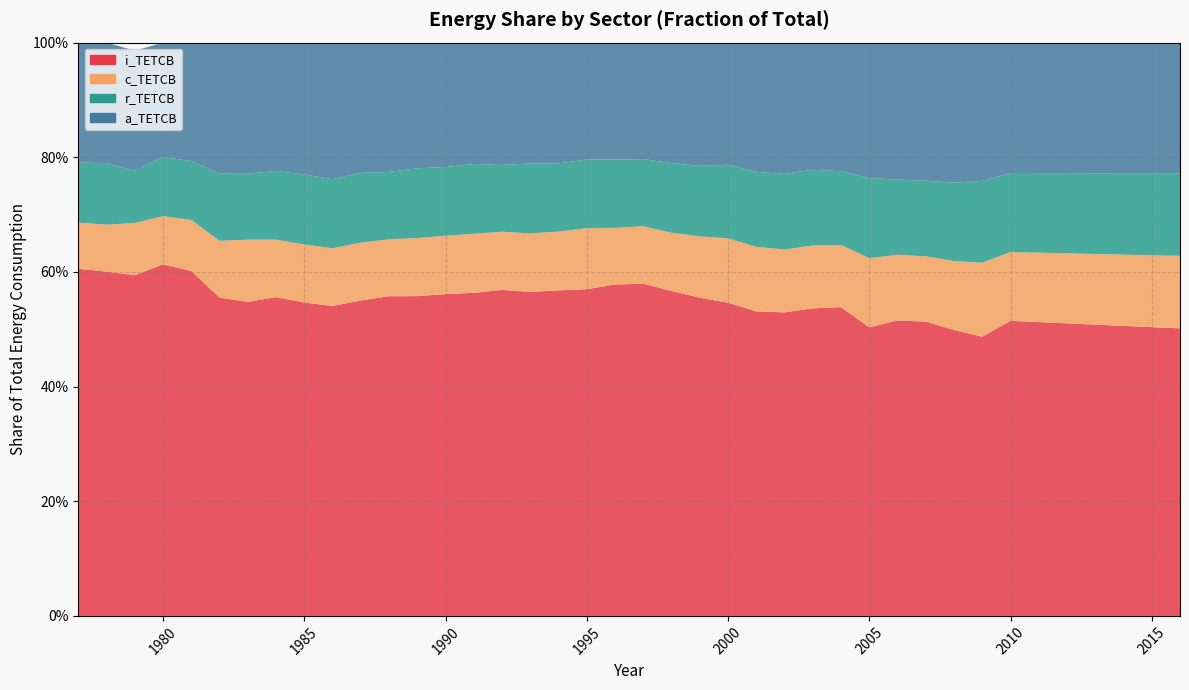

Reading right to left, extract all data points from this chart.

i_TETCB: 2016=0.5	2015=0.5	2014=0.5	2013=0.5	2012=0.5	2011=0.5	2010=0.5	2009=0.5	2008=0.5	2007=0.5	2006=0.5	2005=0.5	2004=0.5	2003=0.5	2002=0.5	2001=0.5	2000=0.5	1999=0.6	1998=0.6	1997=0.6	1996=0.6	1995=0.6	1994=0.6	1993=0.6	1992=0.6	1991=0.6	1990=0.6	1989=0.6	1988=0.6	1987=0.6	1986=0.5	1985=0.5	1984=0.6	1983=0.5	1982=0.6	1981=0.6	1980=0.6	1979=0.6	1978=0.6	1977=0.6
c_TETCB: 2016=0.1	2015=0.1	2014=0.1	2013=0.1	2012=0.1	2011=0.1	2010=0.1	2009=0.1	2008=0.1	2007=0.1	2006=0.1	2005=0.1	2004=0.1	2003=0.1	2002=0.1	2001=0.1	2000=0.1	1999=0.1	1998=0.1	1997=0.1	1996=0.1	1995=0.1	1994=0.1	1993=0.1	1992=0.1	1991=0.1	1990=0.1	1989=0.1	1988=0.1	1987=0.1	1986=0.1	1985=0.1	1984=0.1	1983=0.1	1982=0.1	1981=0.1	1980=0.1	1979=0.1	1978=0.1	1977=0.1
r_TETCB: 2016=0.1	2015=0.1	2014=0.1	2013=0.1	2012=0.1	2011=0.1	2010=0.1	2009=0.1	2008=0.1	2007=0.1	2006=0.1	2005=0.1	2004=0.1	2003=0.1	2002=0.1	2001=0.1	2000=0.1	1999=0.1	1998=0.1	1997=0.1	1996=0.1	1995=0.1	1994=0.1	1993=0.1	1992=0.1	1991=0.1	1990=0.1	1989=0.1	1988=0.1	1987=0.1	1986=0.1	1985=0.1	1984=0.1	1983=0.1	1982=0.1	1981=0.1	1980=0.1	1979=0.1	1978=0.1	1977=0.1
a_TETCB: 2016=0.2	2015=0.2	2014=0.2	2013=0.2	2012=0.2	2011=0.2	2010=0.2	2009=0.2	2008=0.2	2007=0.2	2006=0.2	2005=0.2	2004=0.2	2003=0.2	2002=0.2	2001=0.2	2000=0.2	1999=0.2	1998=0.2	1997=0.2	1996=0.2	1995=0.2	1994=0.2	1993=0.2	1992=0.2	1991=0.2	1990=0.2	1989=0.2	1988=0.2	1987=0.2	1986=0.2	1985=0.2	1984=0.2	1983=0.2	1982=0.2	1981=0.2	1980=0.2	1979=0.2	1978=0.2	1977=0.2